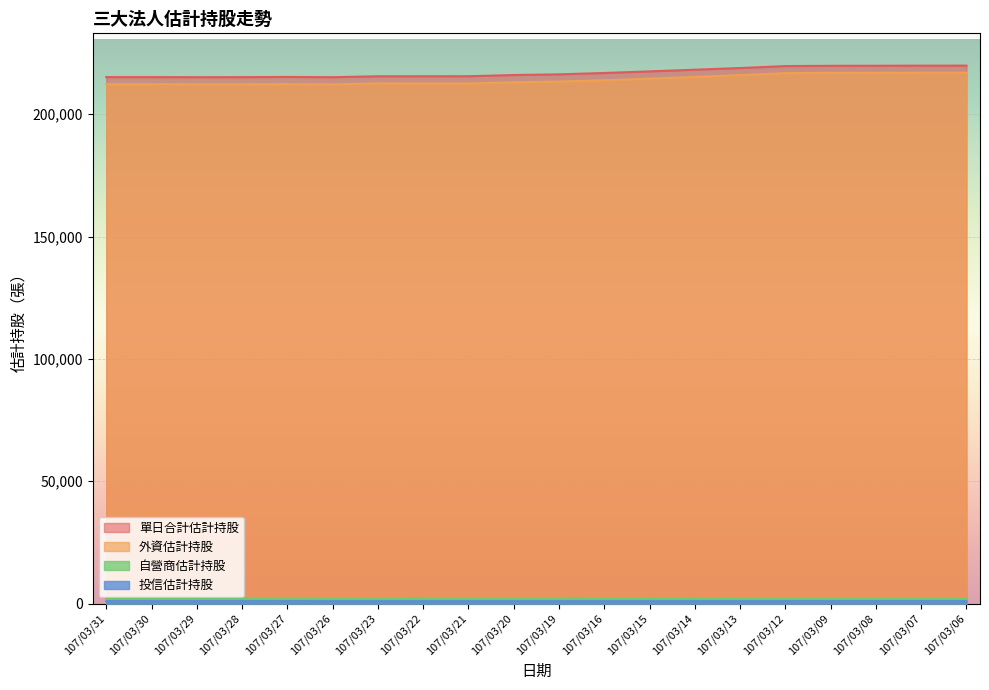

What is the total value across all series at 107/03/22?

430976